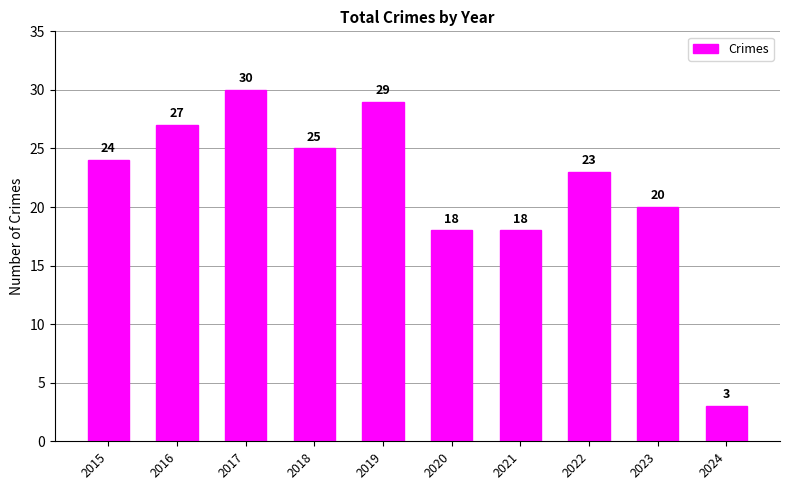

True or false: the data shows 20 at 2023.

True